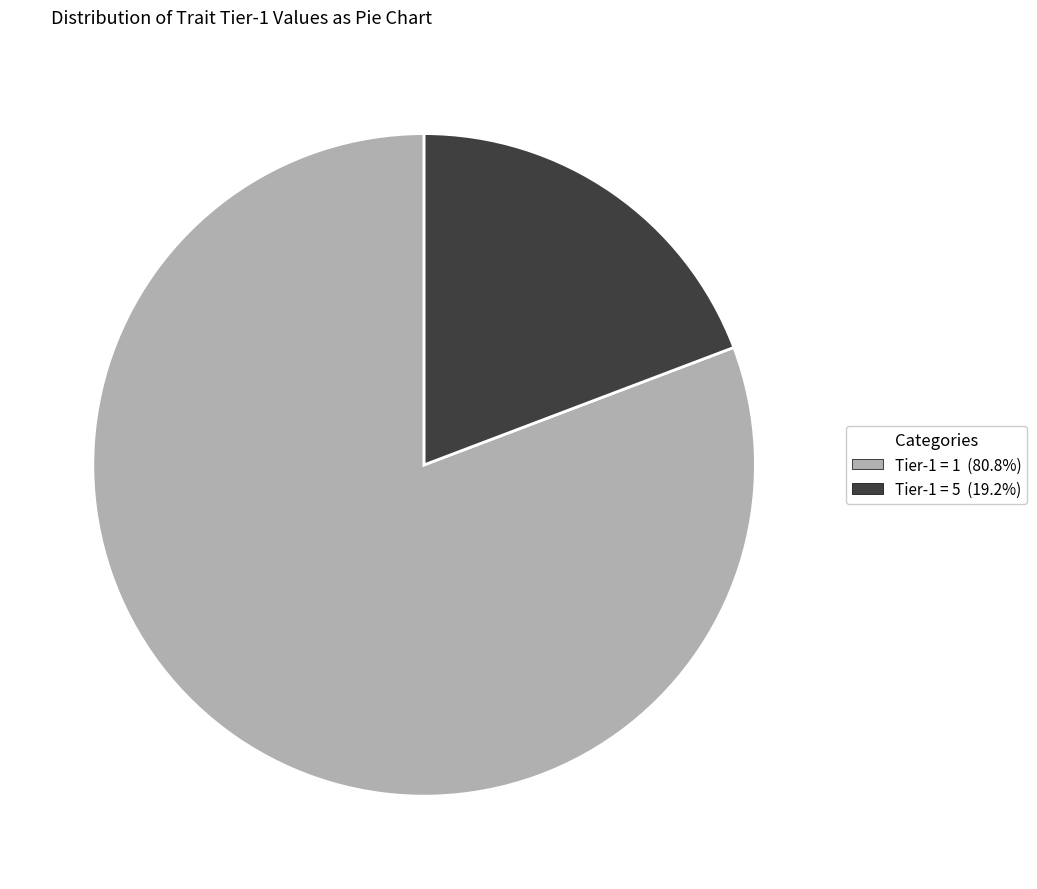

Is there a majority slice in this chart?

Yes